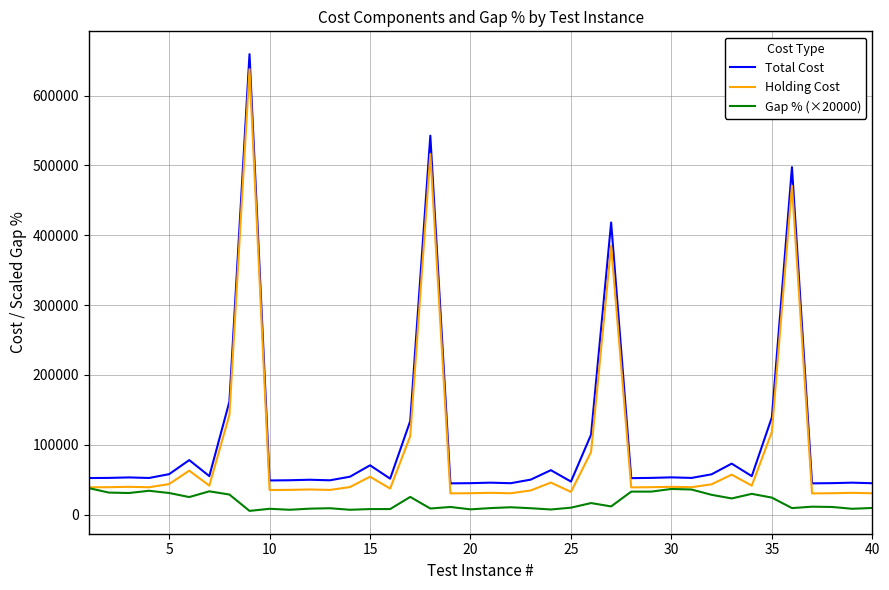

List the series in order of their overall mean, lowest first.

Gap % (×20000), Holding Cost, Total Cost